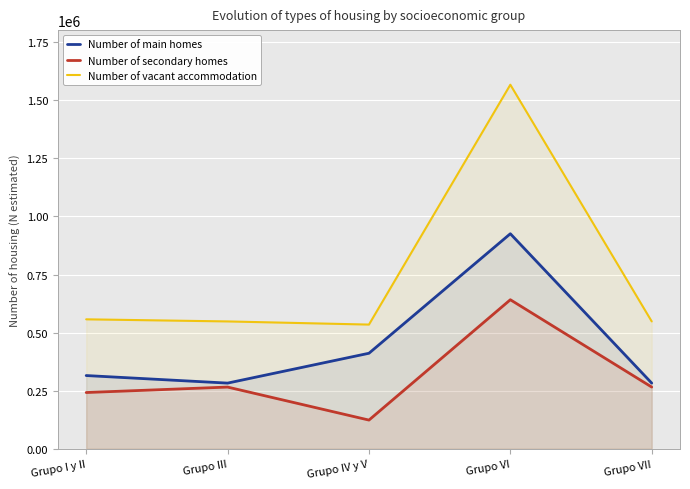

What is the spread (max minus min) of values at Grupo VI?

925792